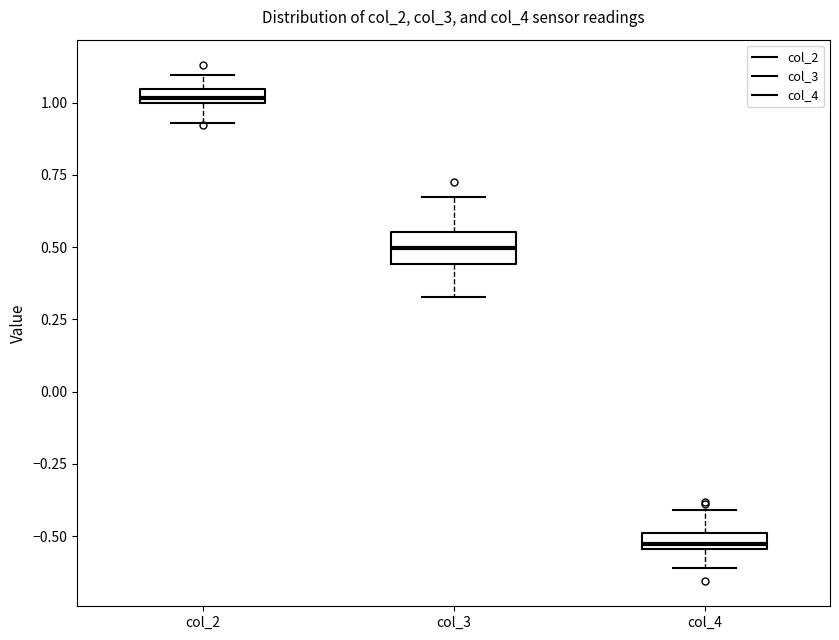

Which box is the tallest, from its lower edge to its upper edge?

col_3